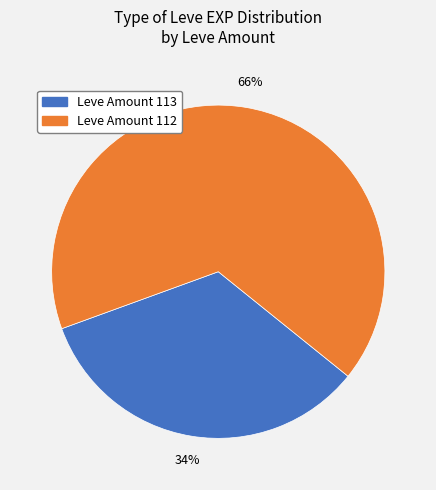

Is there a majority slice in this chart?

Yes